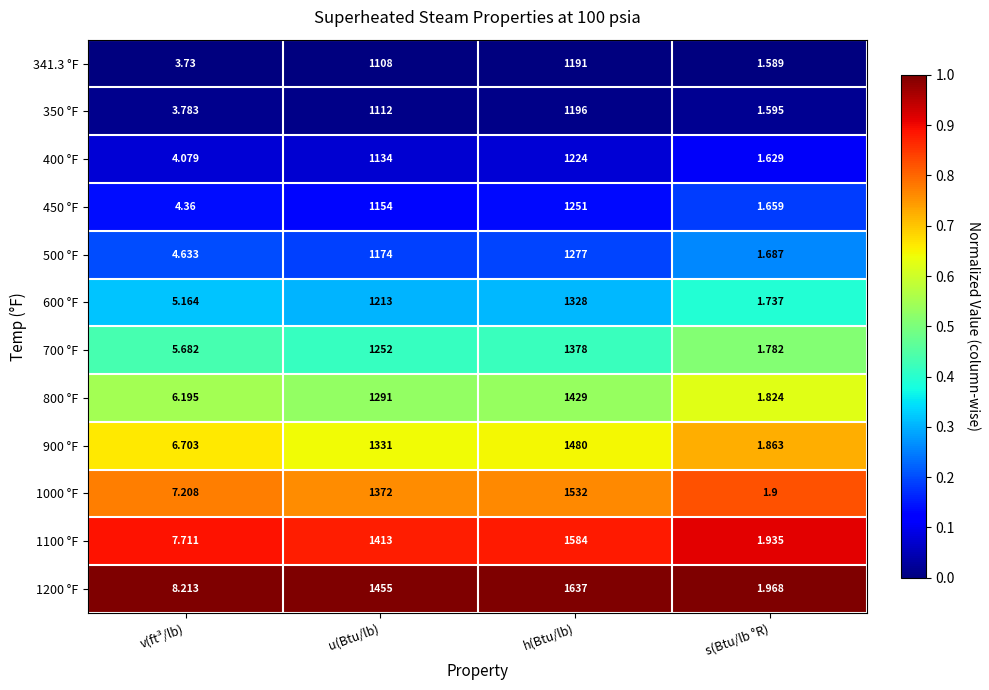

At which category does the chart reach its minimum across all series?

s(Btu/lb °R)